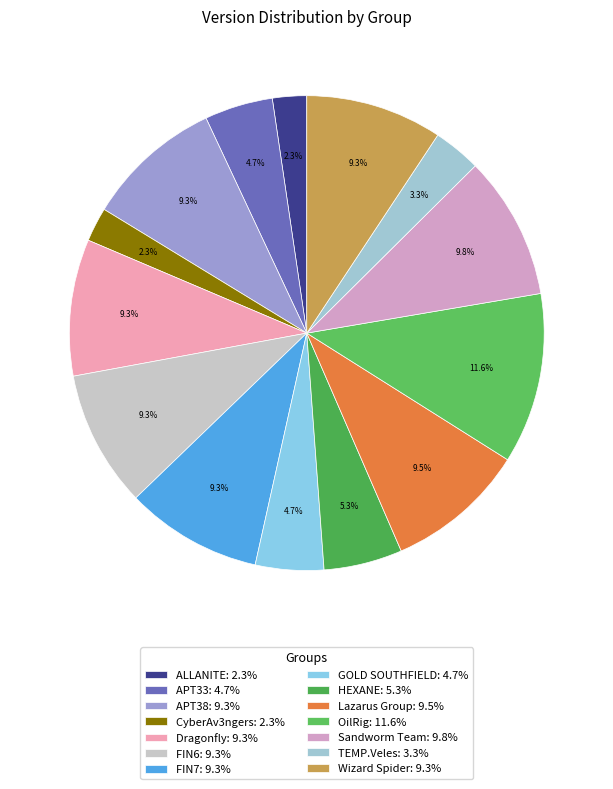

Is there any slice that represents more than half of the pie?

No